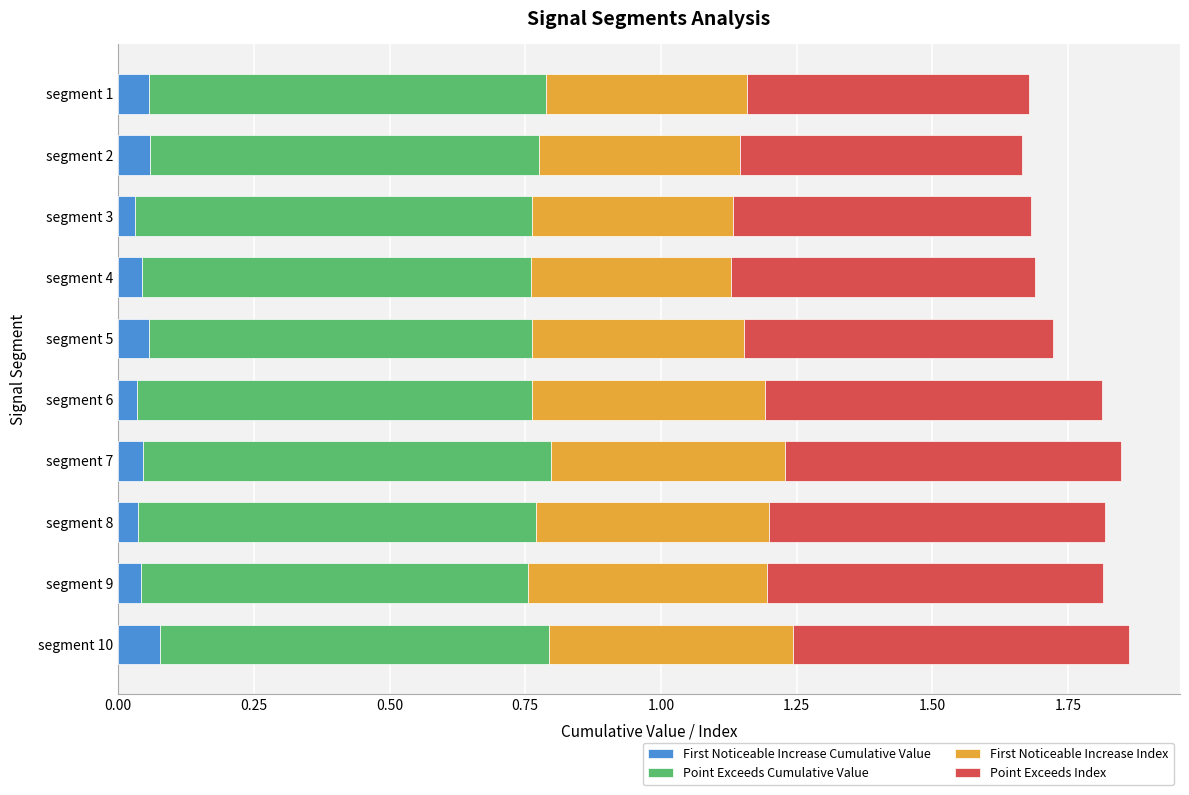

What is the total value across all series at segment 4?

1.7